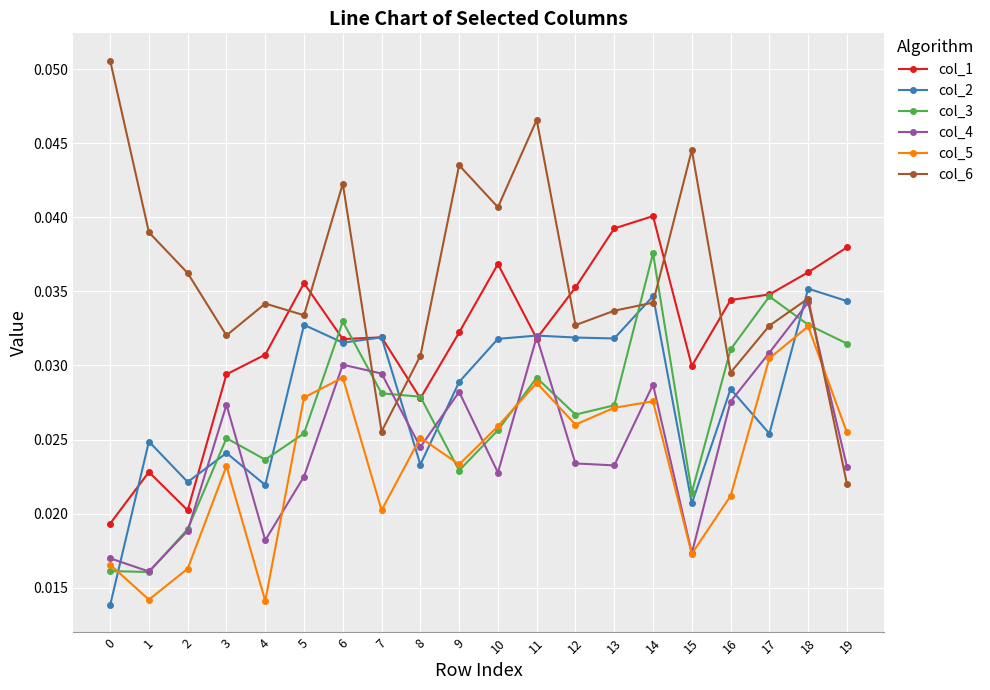

True or false: col_3 has more than 2 interior local peaks.

True